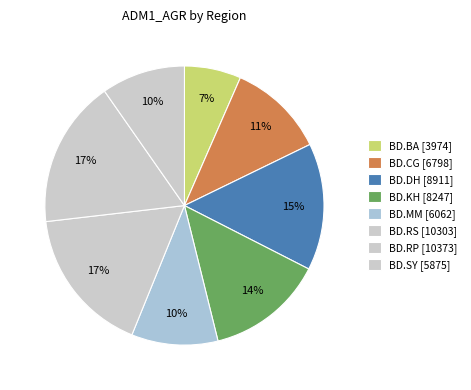

How much of the chart is everything except BD.RS?

83.0%